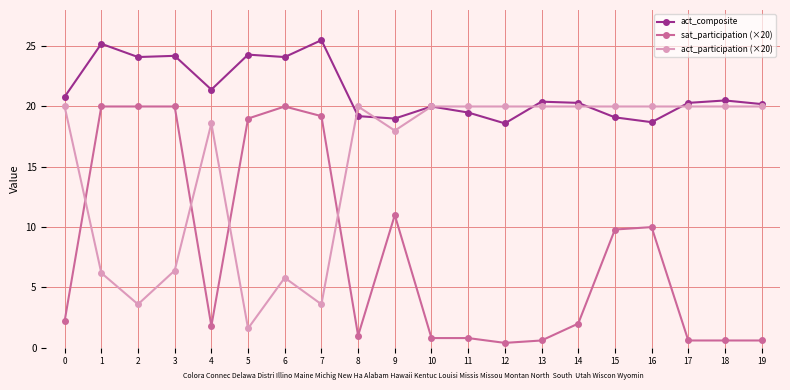

True or false: sat_participation (×20) and act_composite intersect in this chart.

False